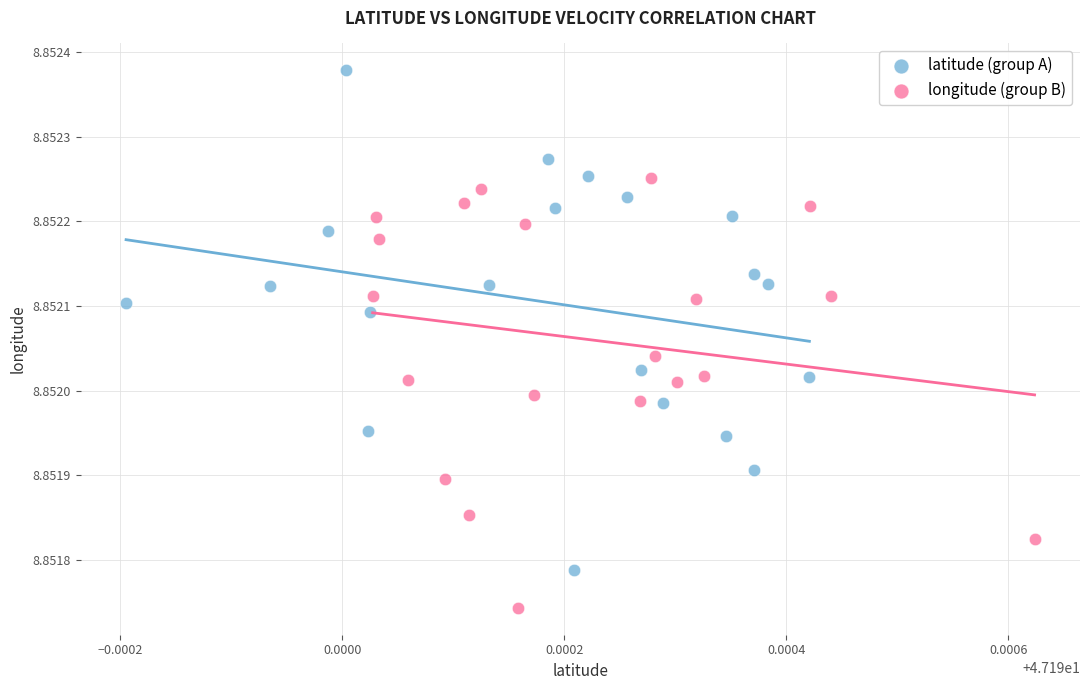

Which series has the largest Y range (max minus min)?

latitude (group A)